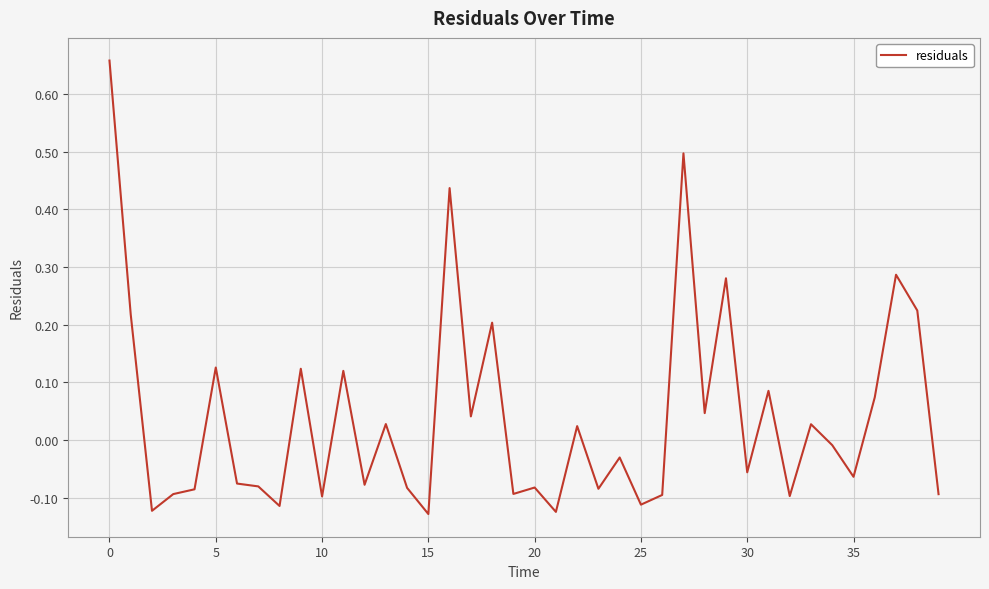

Does the chart have visible grid lines?

Yes